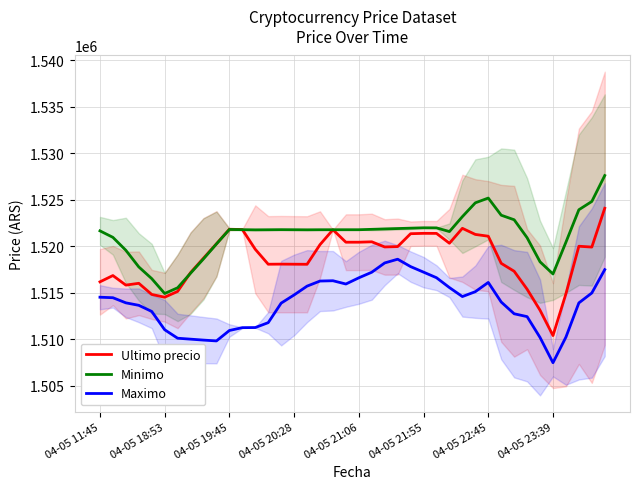

At which label does Maximo reach its minimum?

04-05 23:39